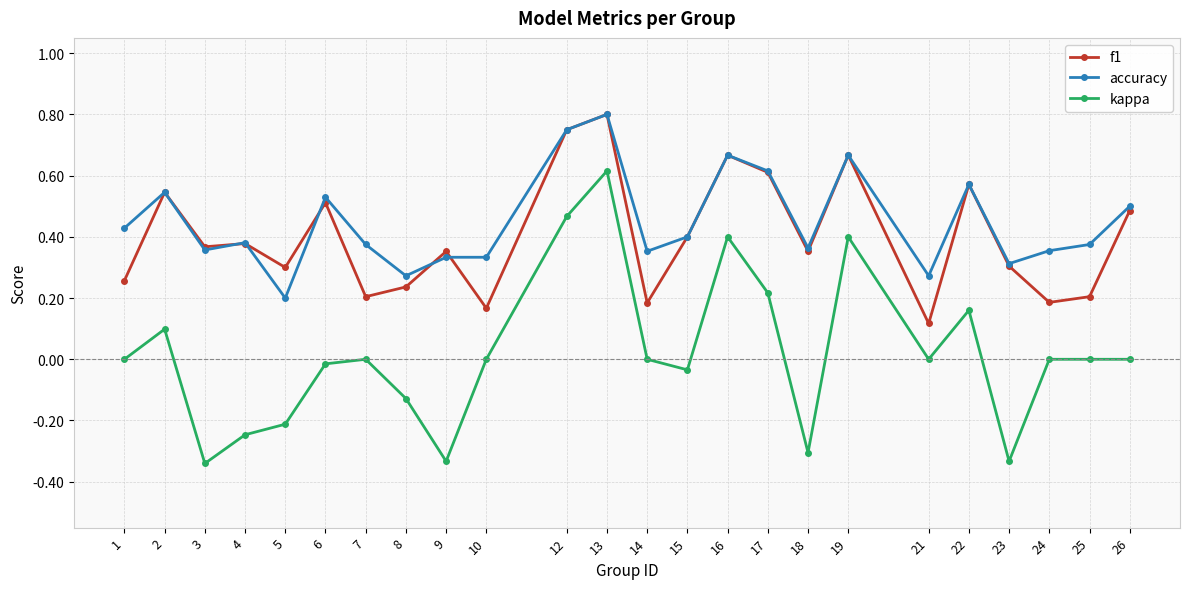

At which category is the sum across all series the highest?

13